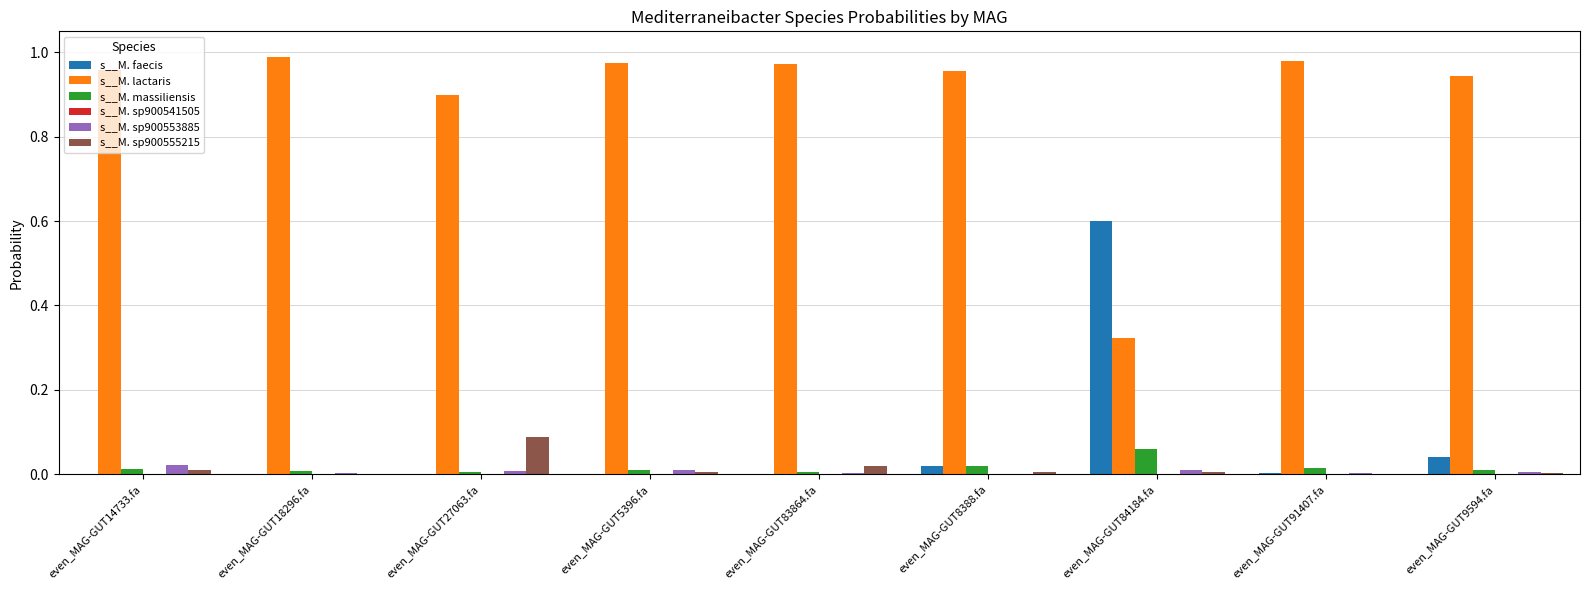

Which series has the largest total across all categories?

s__M. lactaris